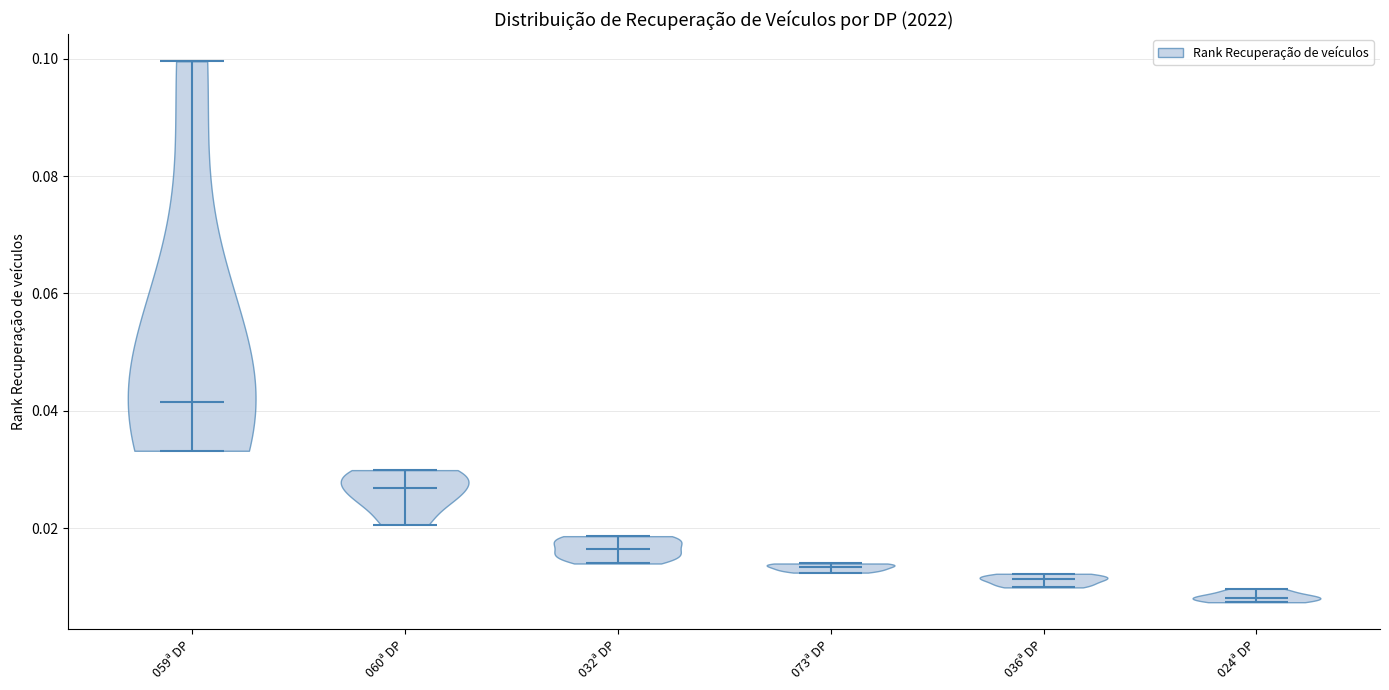

Reading left to right, read every violin against the y-axis: where its median line is, and the lowest and highest points it reaches. The values are not printed on the chart, so give them approximately, as read against the axis.

059ª DP: median line 0.042, lowest point 0.034, highest point 0.100
060ª DP: median line 0.026, lowest point 0.020, highest point 0.030
032ª DP: median line 0.016, lowest point 0.014, highest point 0.018
073ª DP: median line 0.014, lowest point 0.012, highest point 0.014
036ª DP: median line 0.012, lowest point 0.010, highest point 0.012
024ª DP: median line 0.008, lowest point 0.008, highest point 0.010